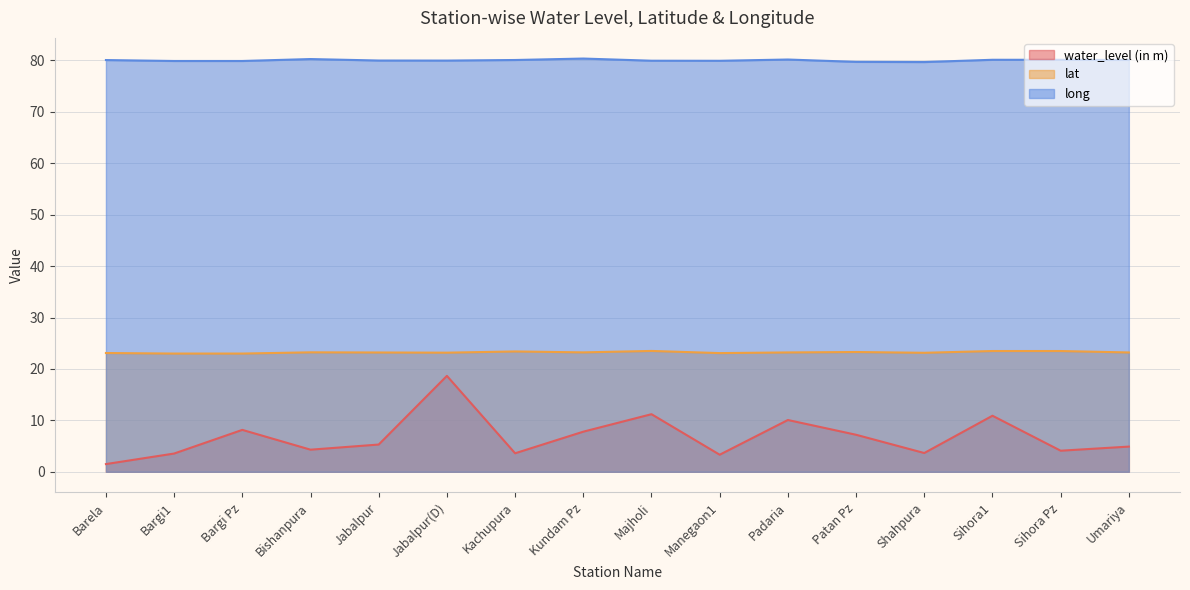

How many data points in lat are less than 23?

2